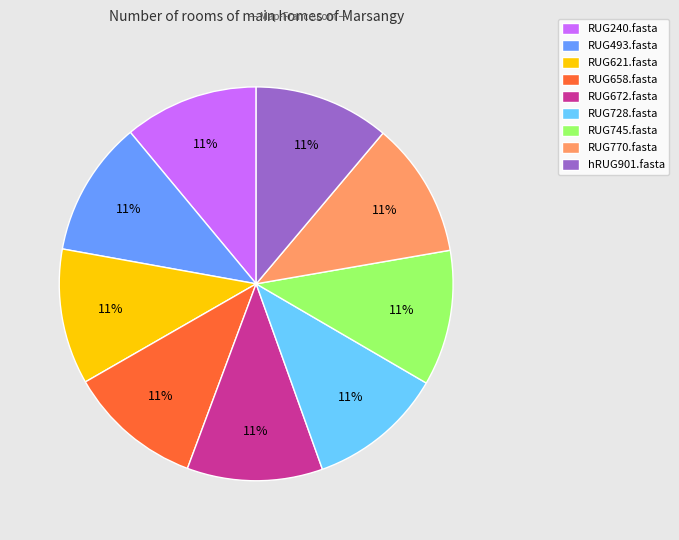

Count the number of slices in the pie.

9